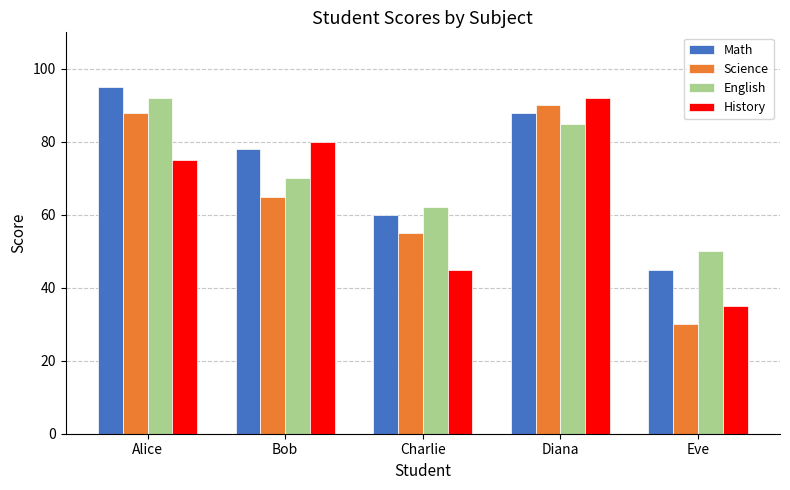

What is the difference between the maximum and minimum values in the History series?

57